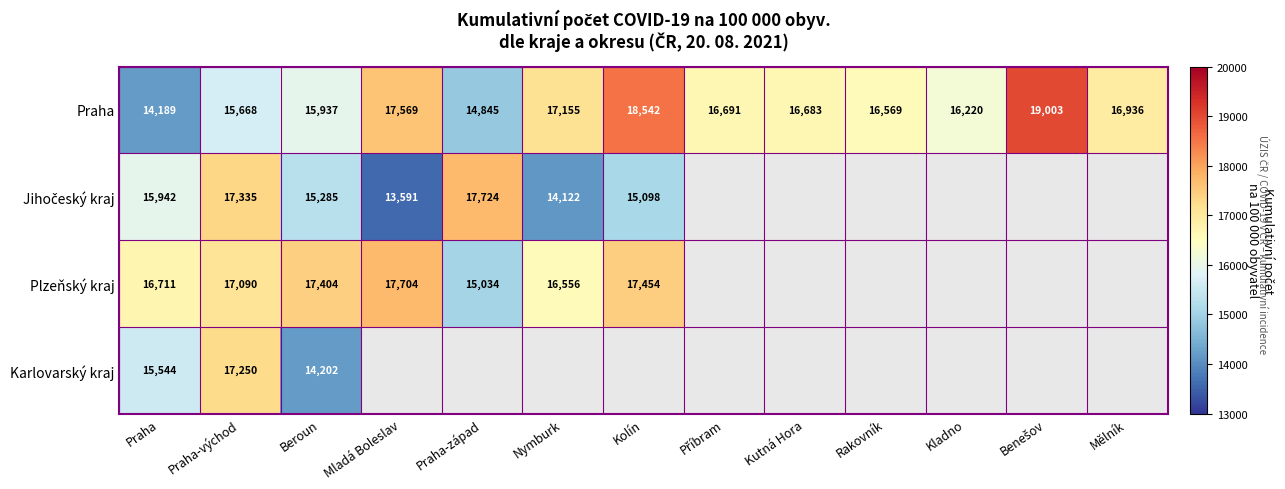

Which label corresponds to the largest value in the chart?

Benešov